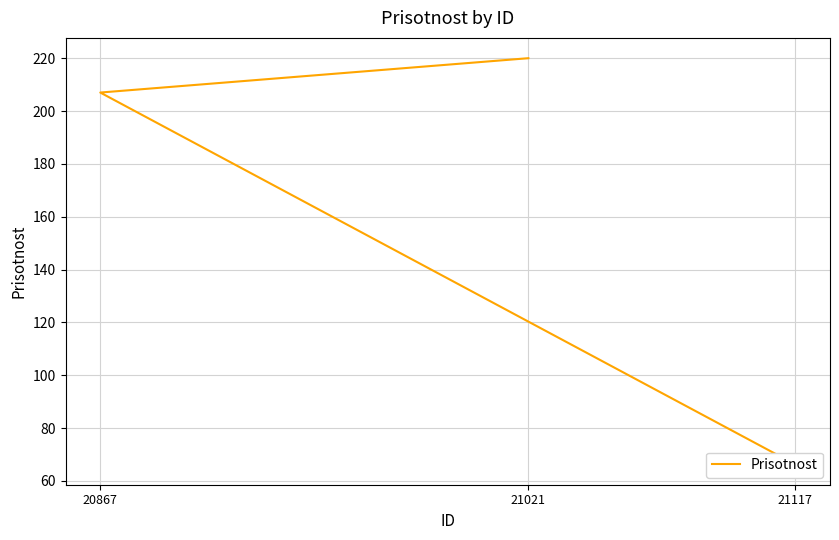

What is the change in value from 21117 to 20867?

+140.8